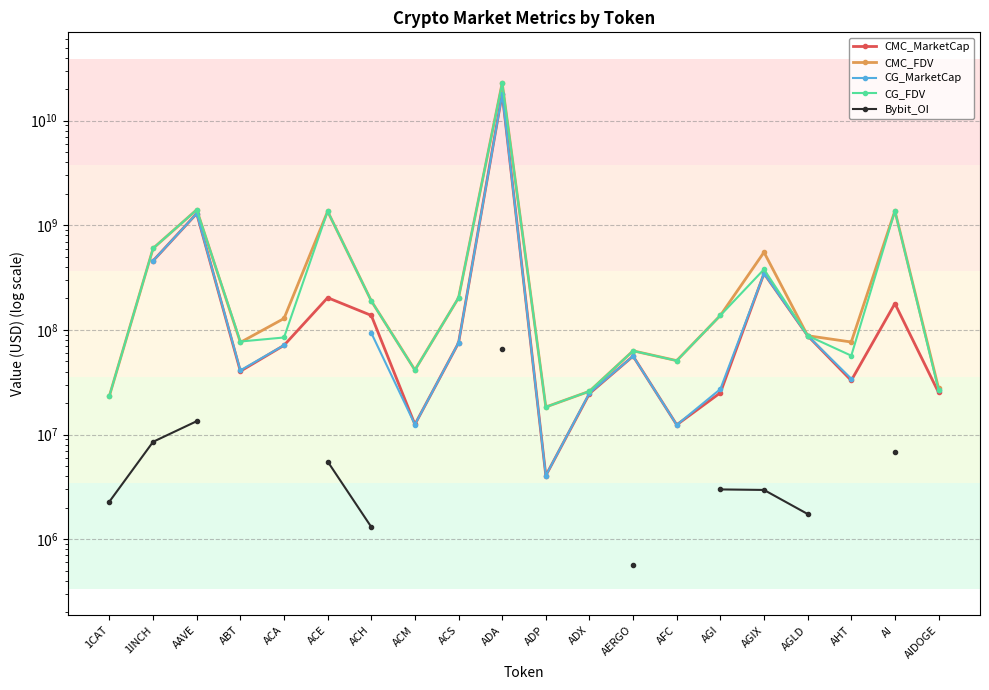

Which series has the largest range (max minus min)?

CMC_FDV